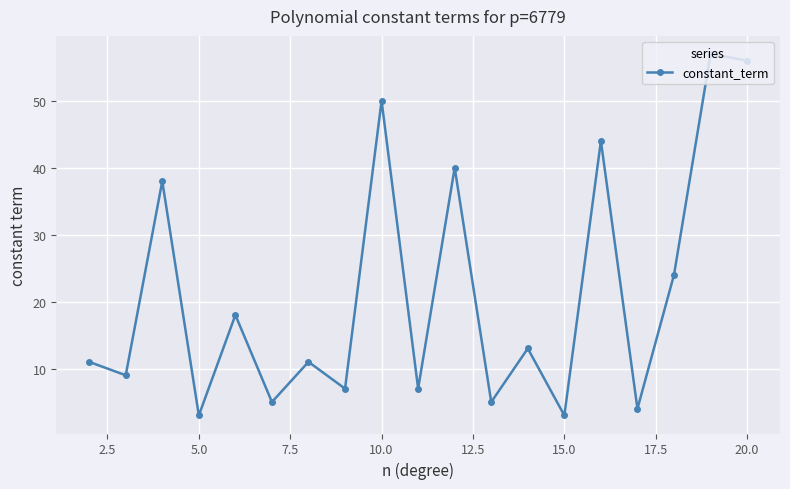

What is the maximum value shown in the chart?

57